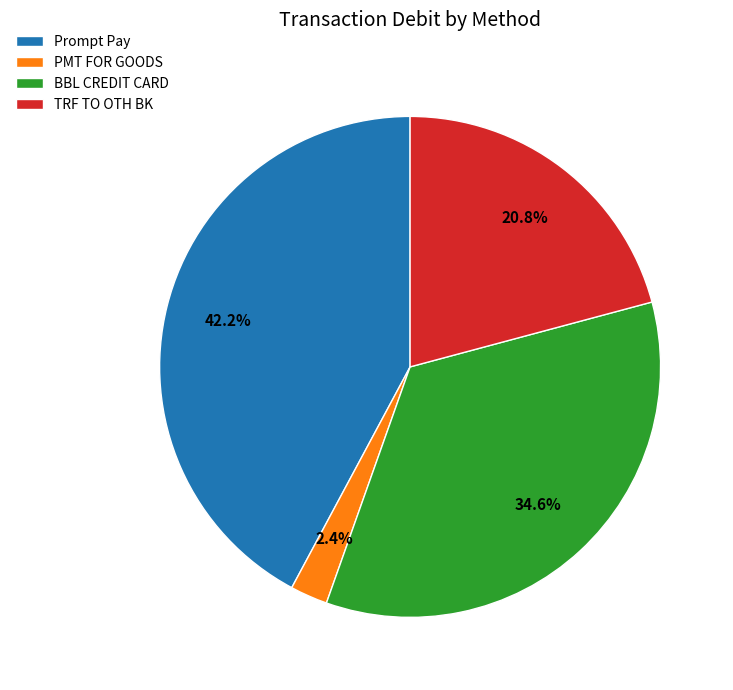

What is the total percentage of BBL CREDIT CARD and PMT FOR GOODS?

37.0%